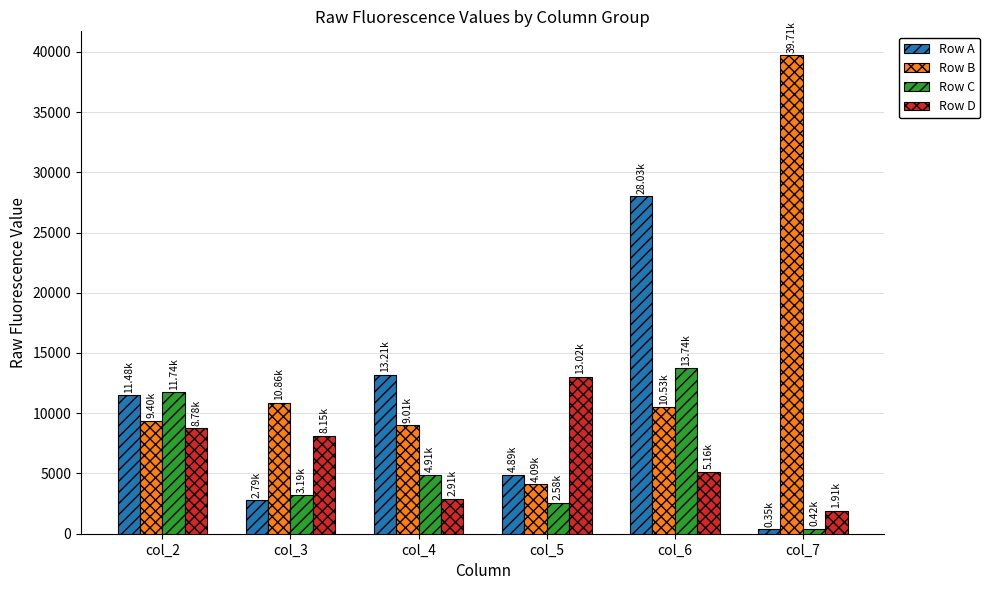

Reading right to left, extract all data points from this chart.

Row A: col_7=355	col_6=28030	col_5=4887	col_4=13207	col_3=2787	col_2=11480
Row B: col_7=39711	col_6=10525	col_5=4088	col_4=9010	col_3=10860	col_2=9397
Row C: col_7=418	col_6=13740	col_5=2581	col_4=4914	col_3=3186	col_2=11744
Row D: col_7=1909	col_6=5159	col_5=13022	col_4=2907	col_3=8148	col_2=8780